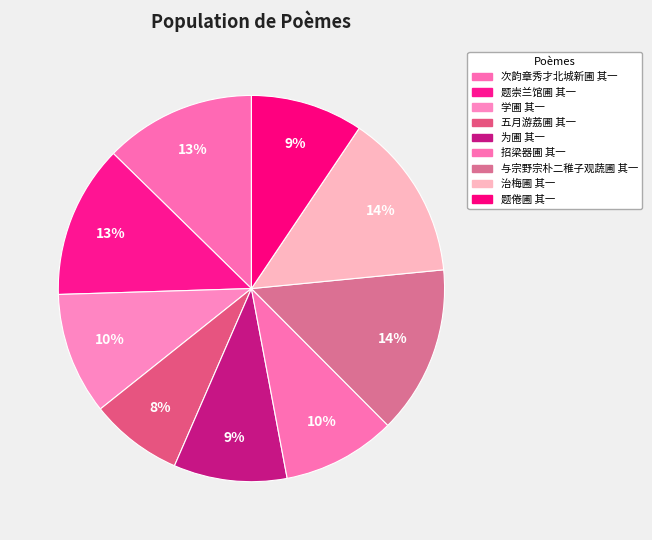

True or false: 题倦圃 其一 accounts for 9% of the total.

True